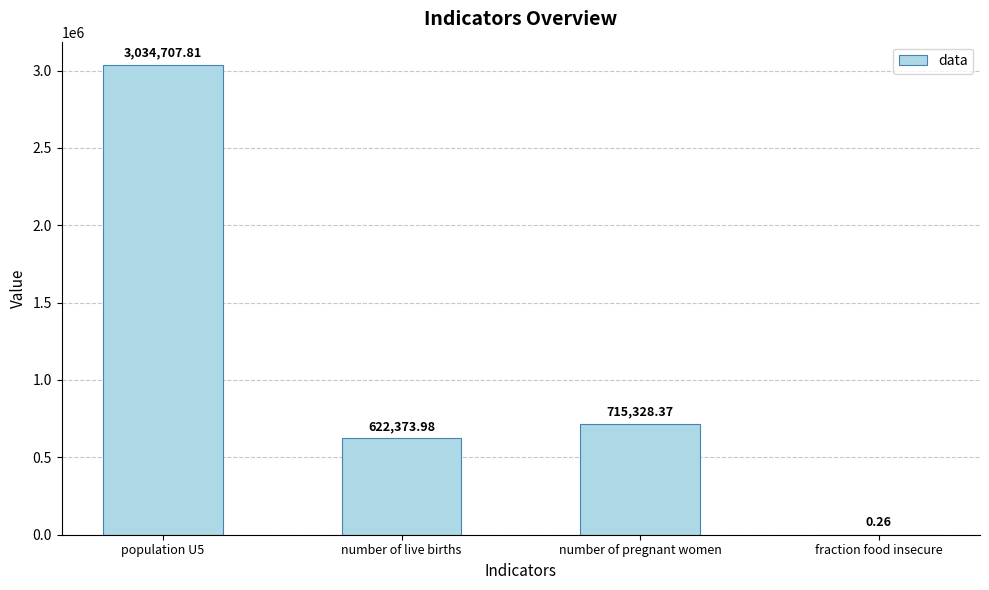

What is the sum of the values at number of pregnant women and fraction food insecure?

715328.6